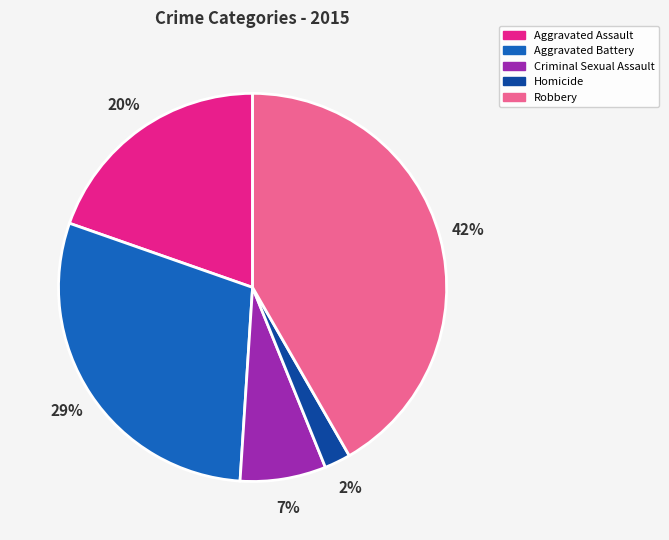

What percentage is the Homicide slice, to the nearest percent?

2%